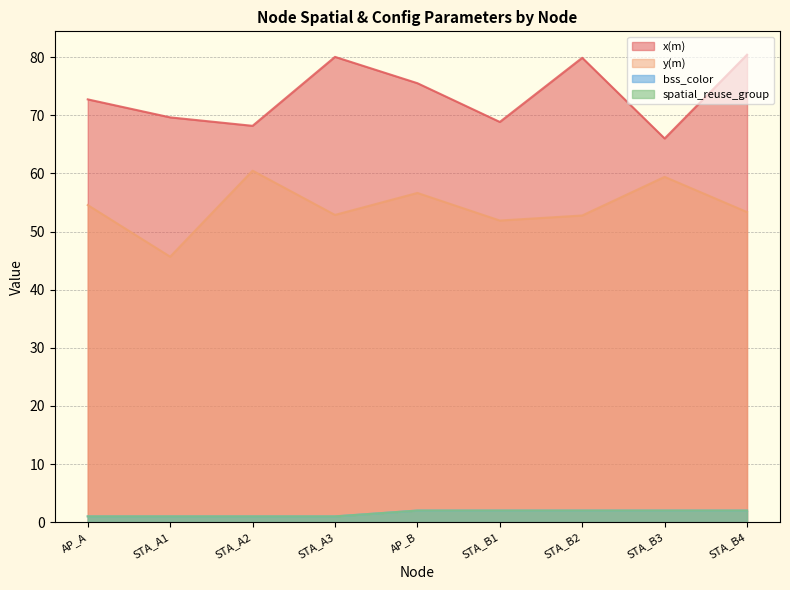

List the labels in order of spatial_reuse_group value, smallest first.

AP_A, STA_A1, STA_A2, STA_A3, AP_B, STA_B1, STA_B2, STA_B3, STA_B4